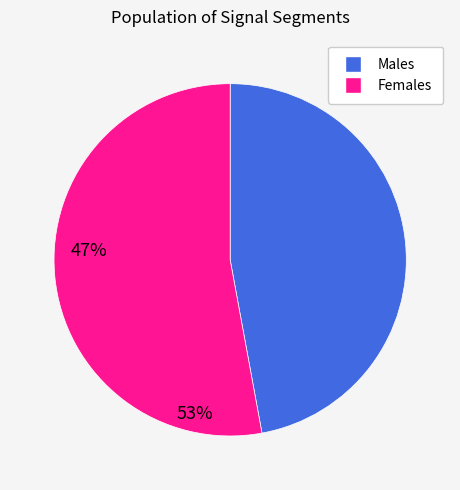

Is there a majority slice in this chart?

Yes